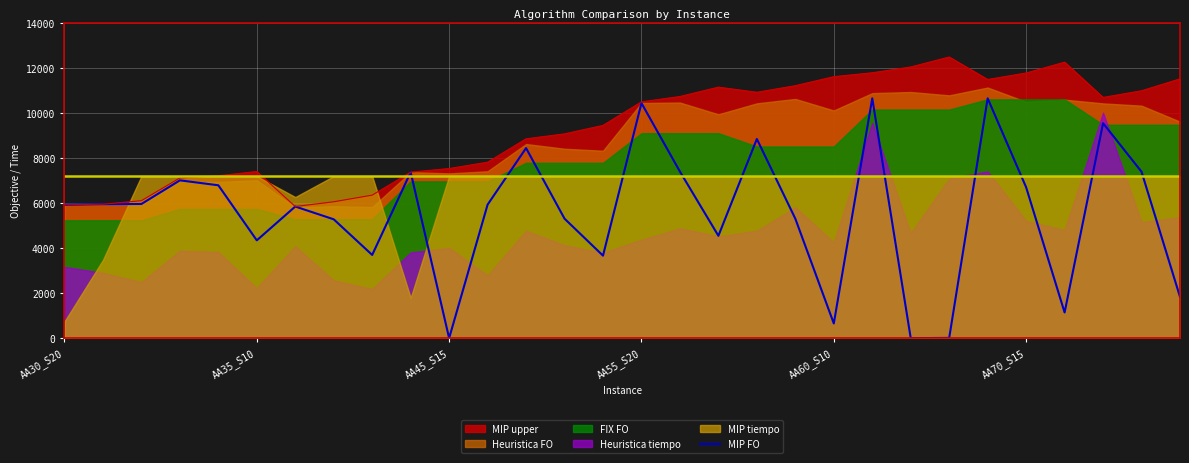

The value of MIP FO at AA45_S15 is 4204.4. True or false?

False